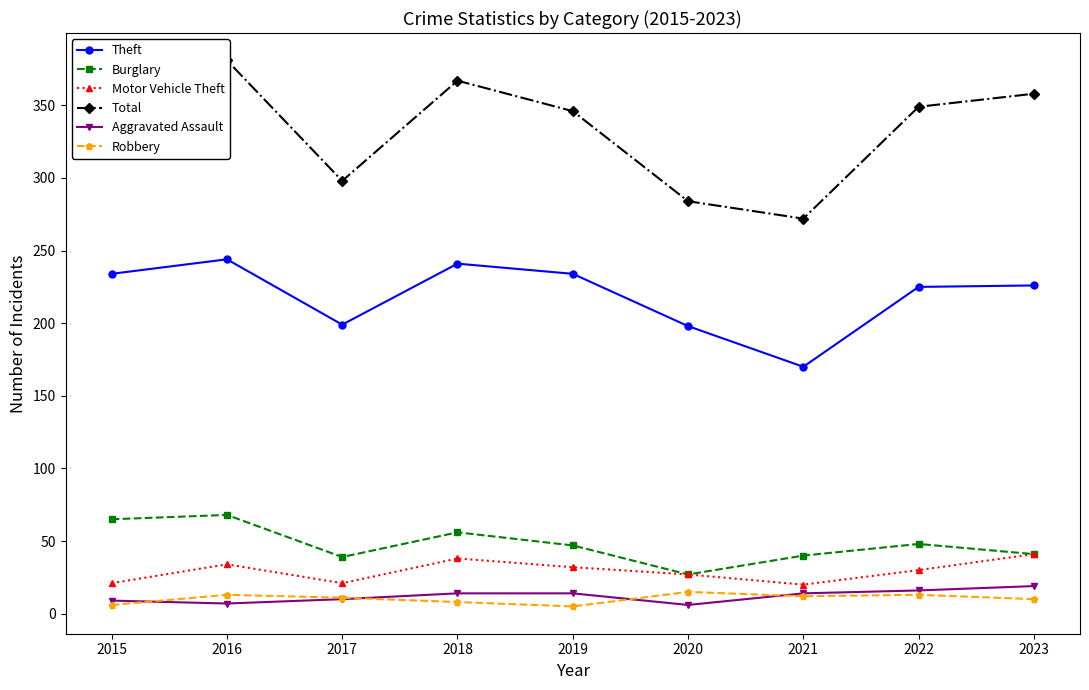

Does the chart display data point markers on the line(s)?

Yes